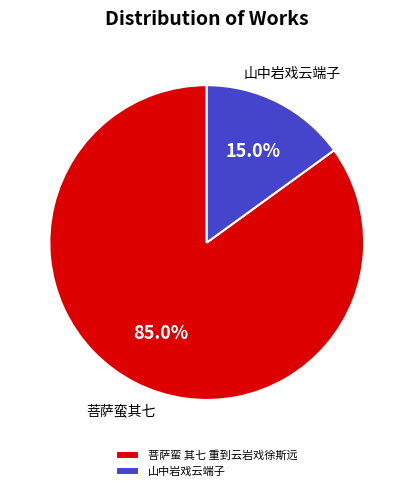

To the nearest percent, what percentage of the pie is 菩萨蛮 其七 重到云岩戏徐斯远?

85%